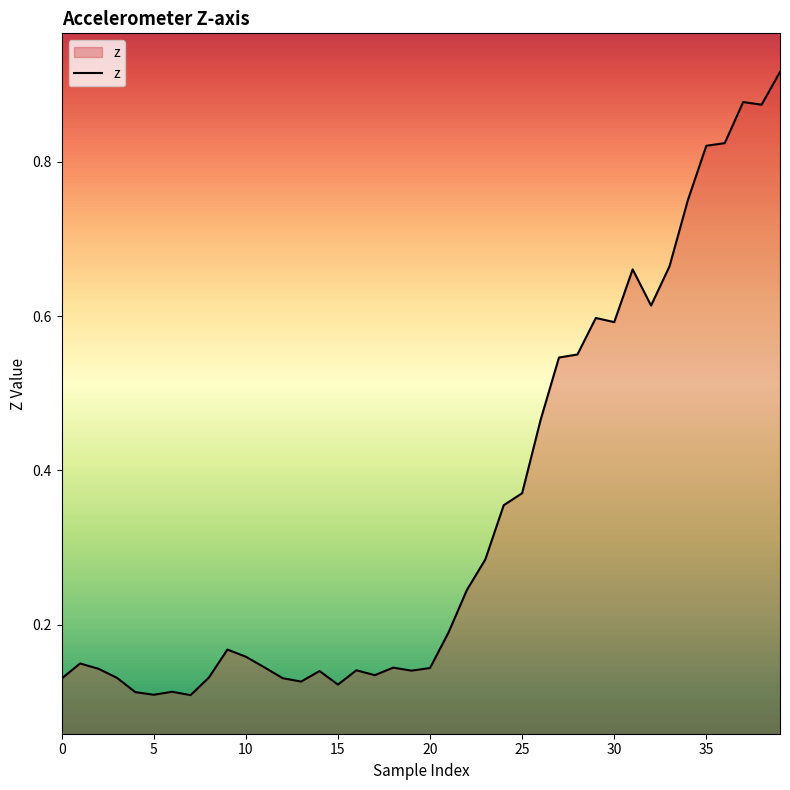

What is the value of the 7th point from the left?

0.1